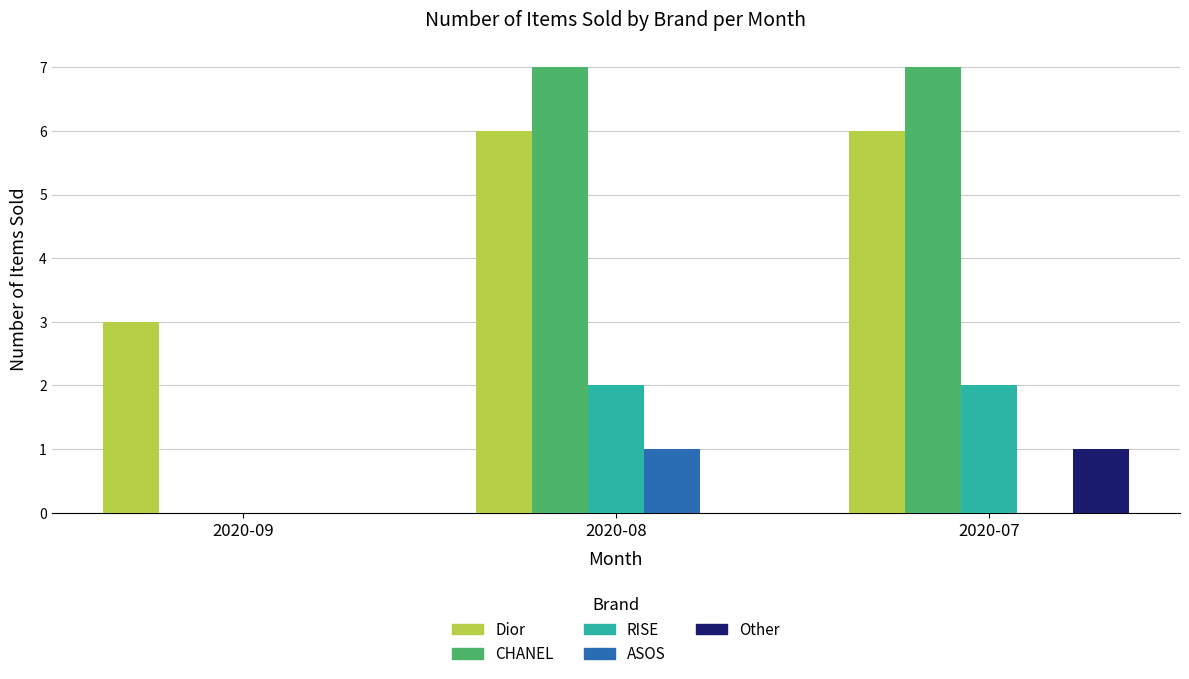

Where is Dior nearest to the value 4?

2020-09